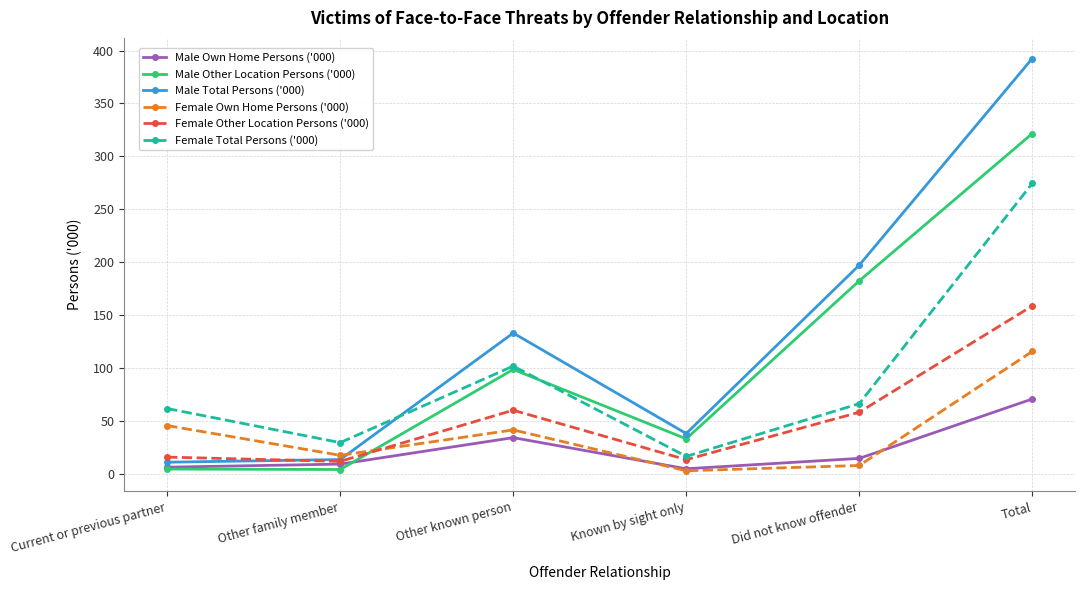

What is the total value across all series at Total?

1334.1